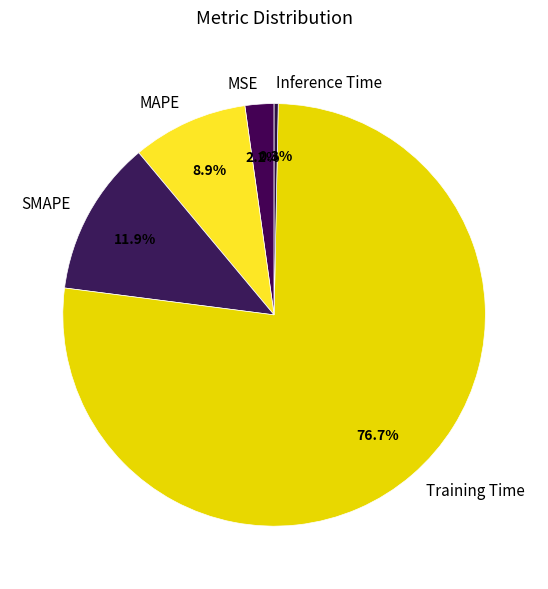

How many slices are in this pie chart?

5